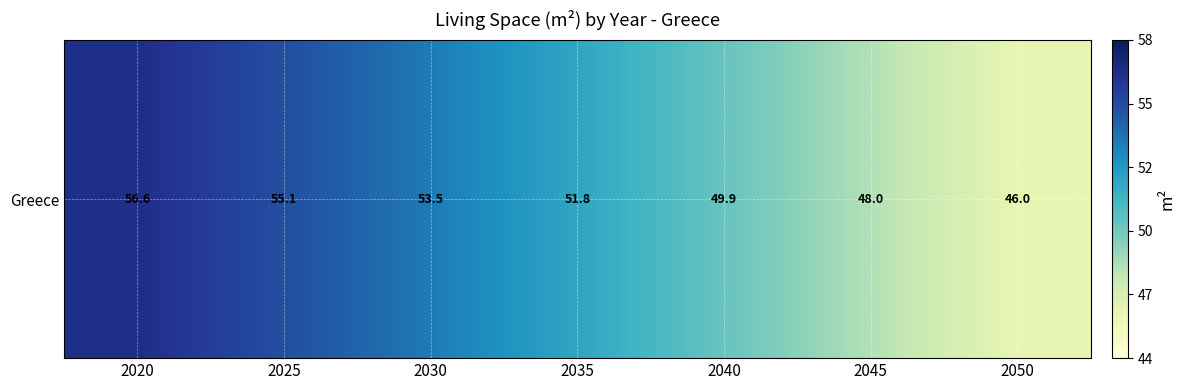

At which label is the value closest to 51?

2035